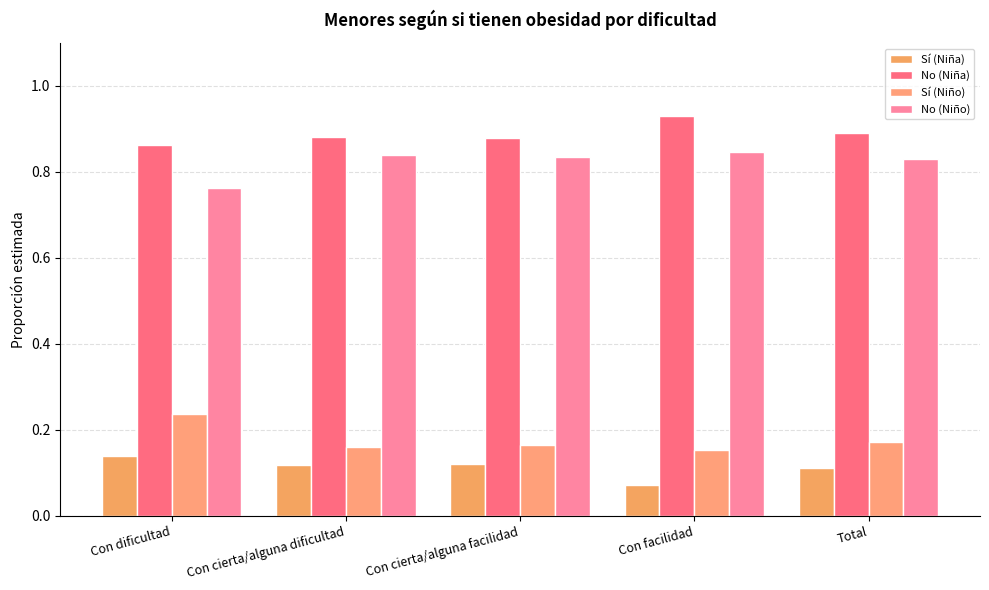

Between Con cierta/alguna dificultad and Con dificultad, which is larger?

Con dificultad